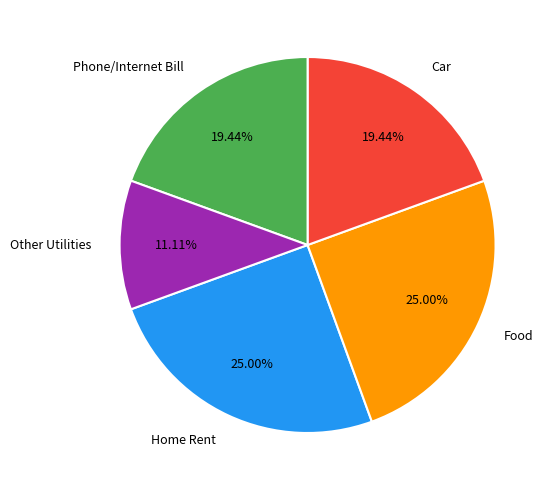

Count the number of slices in the pie.

5